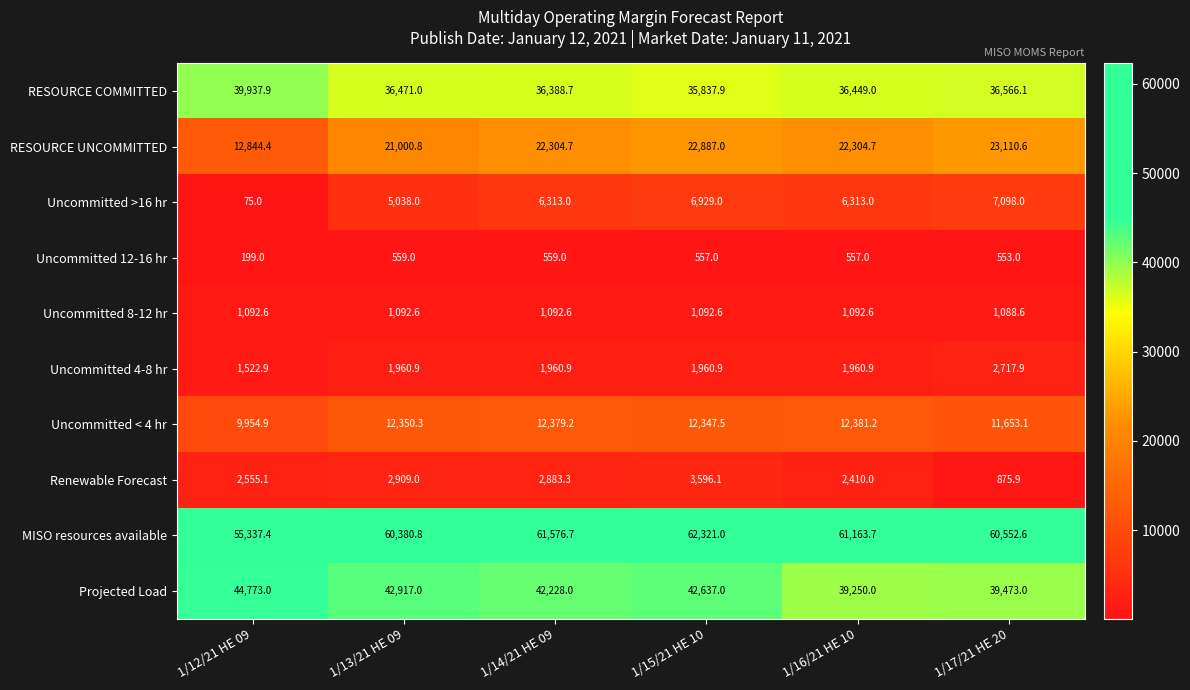

What is the difference between the highest and lowest values at 1/13/21 HE 09?

59821.8